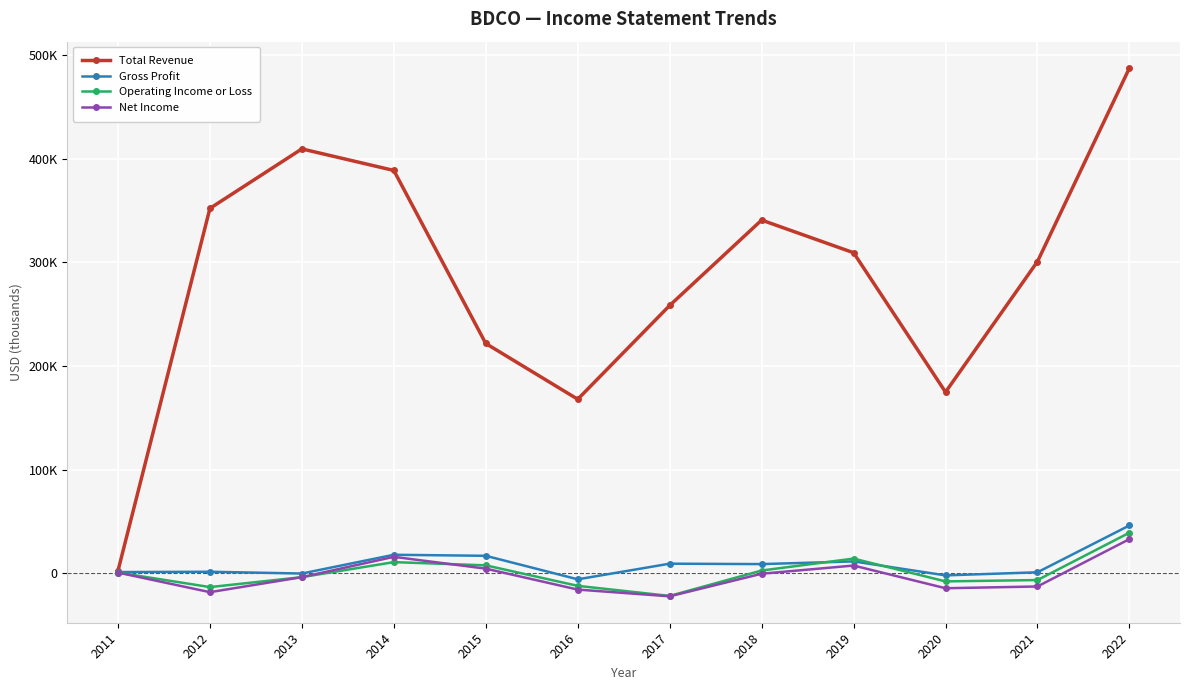

True or false: Gross Profit has a value of 46100 at 2022.

True